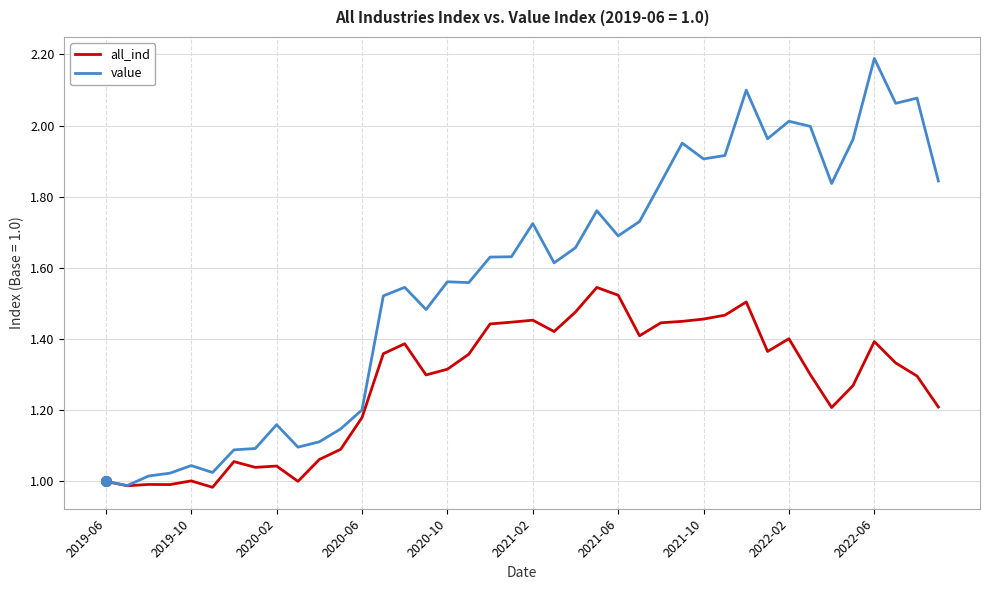

Rank the series by their maximum value, from lowest to highest.

all_ind, value